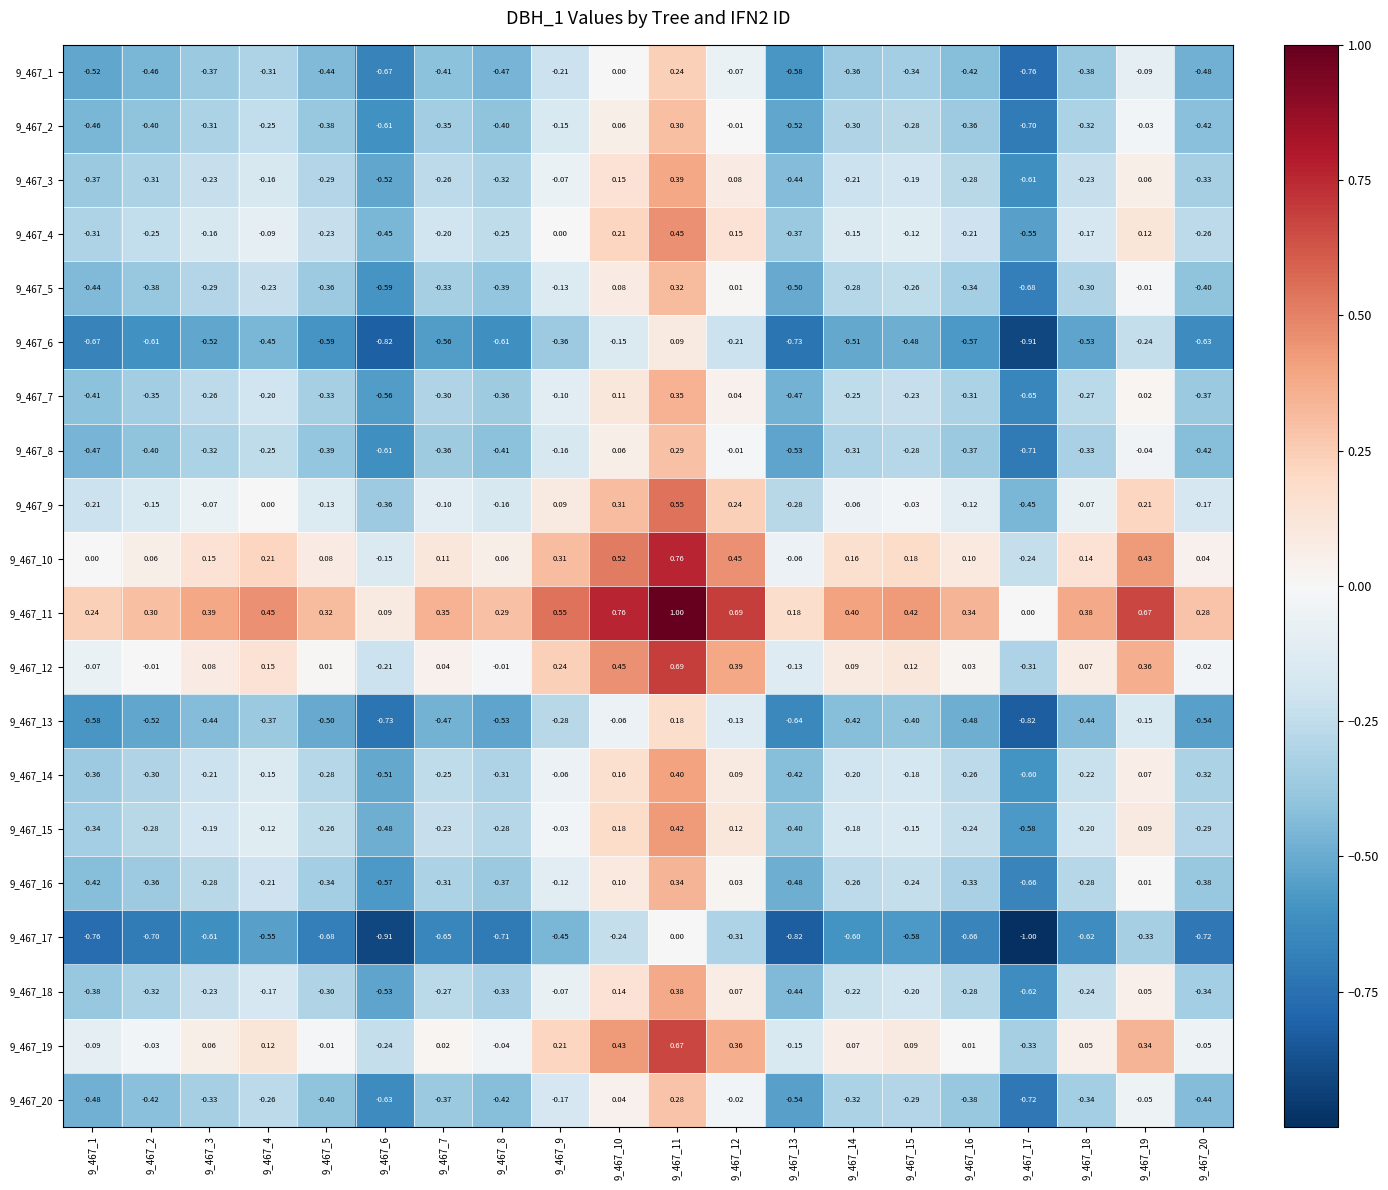

How many negative values does the 9_467_17 series have?

19